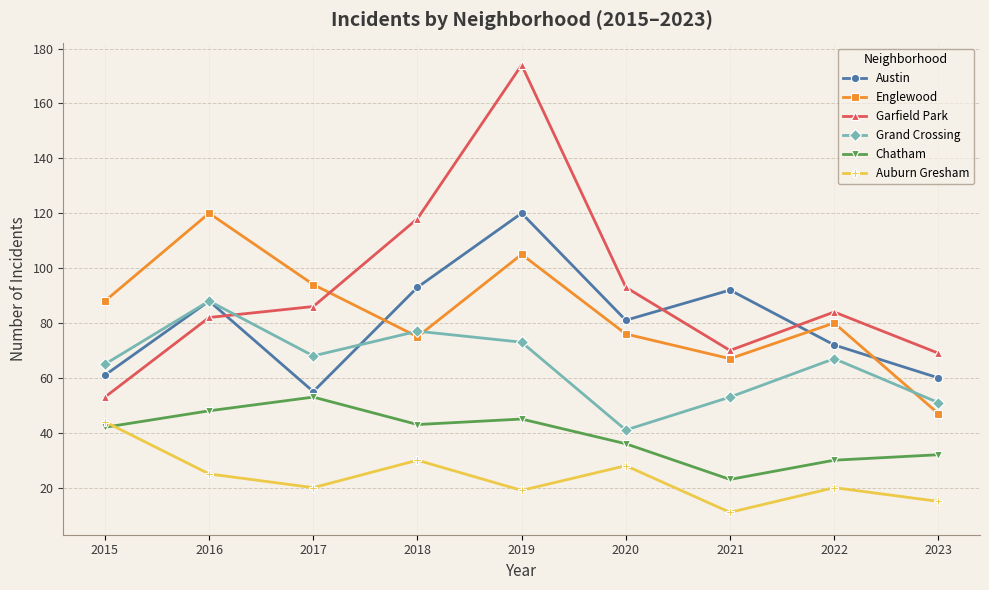

What is the highest value of the Englewood series?

120